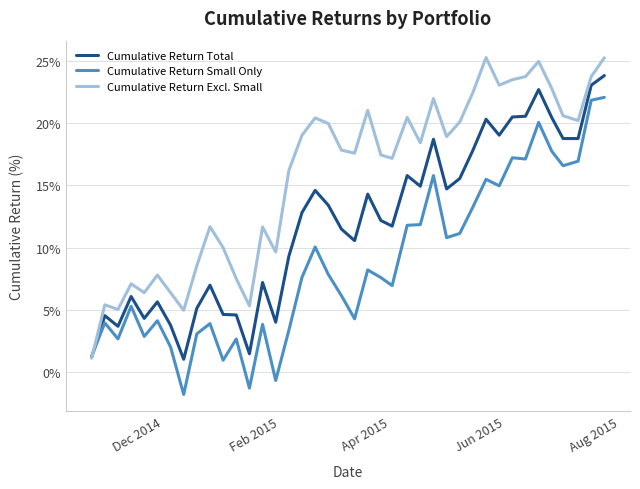

What is the smallest value displayed?

-1.8